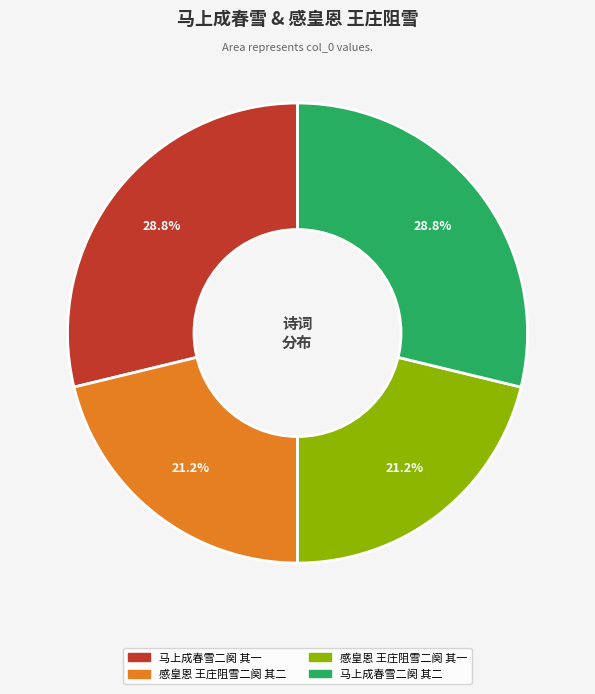

Combined, do 感皇恩 王庄阻雪二阕 其二 and 感皇恩 王庄阻雪二阕 其一 account for over 50%?

No